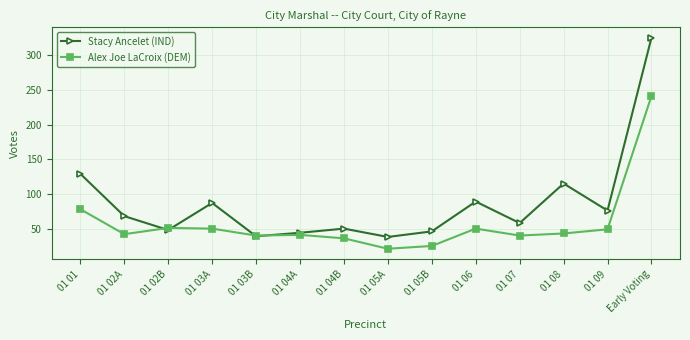

How many lines are shown in the chart?

2